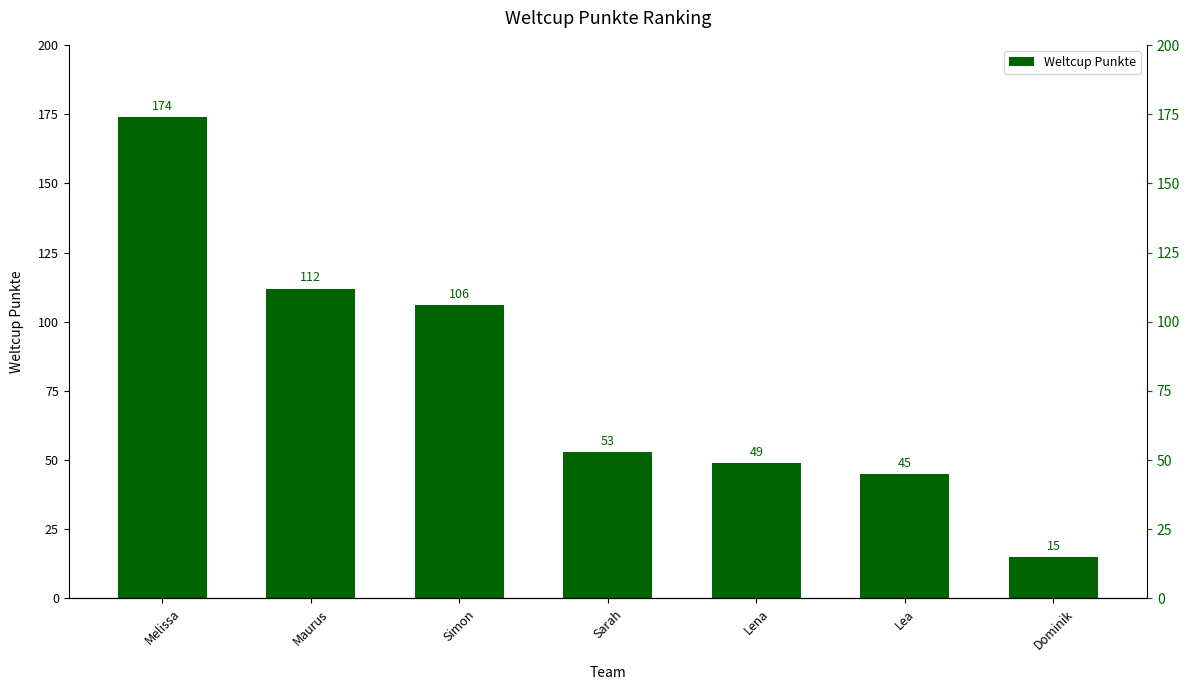

Which has a higher value, Melissa or Dominik?

Melissa